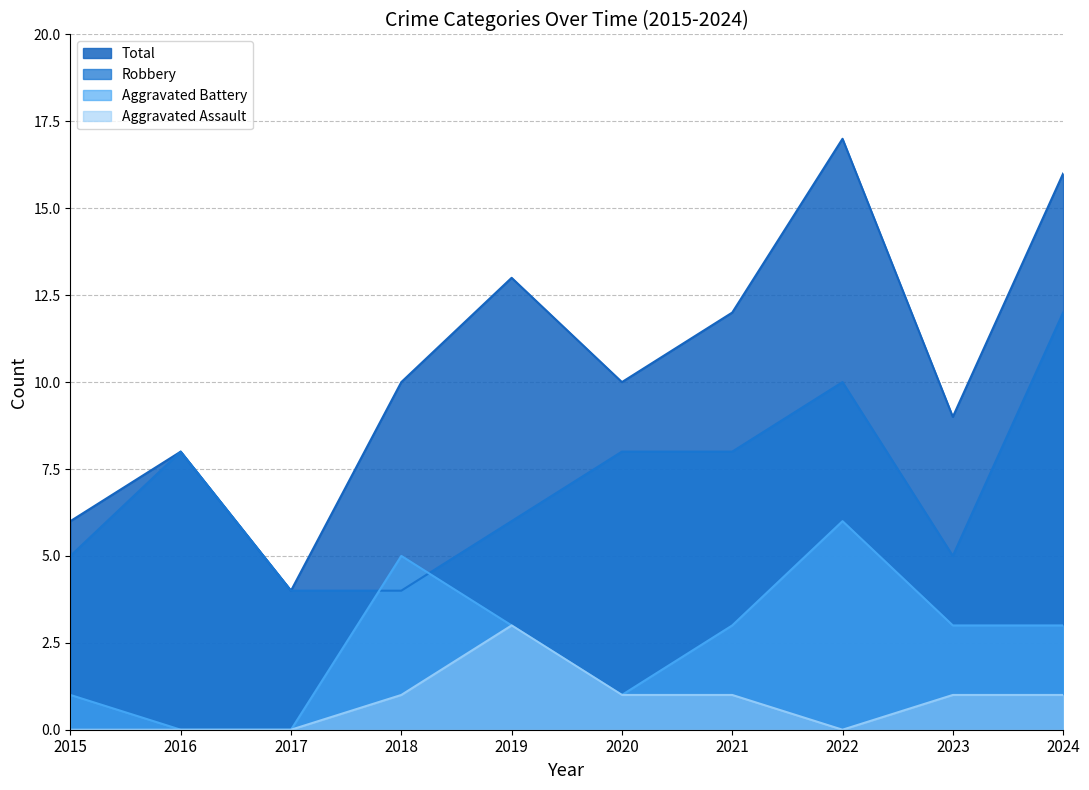

What is the average value of the Aggravated Battery series?

2